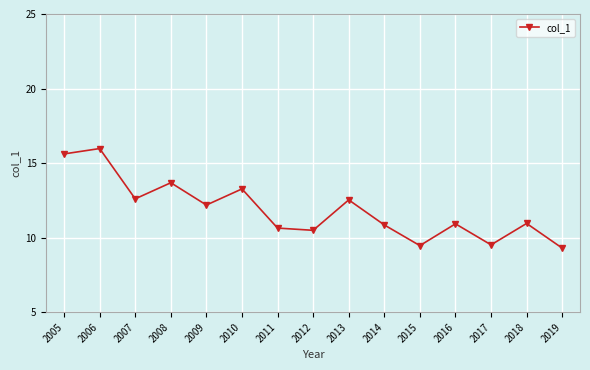

Which category has the lowest value across all series?

2019